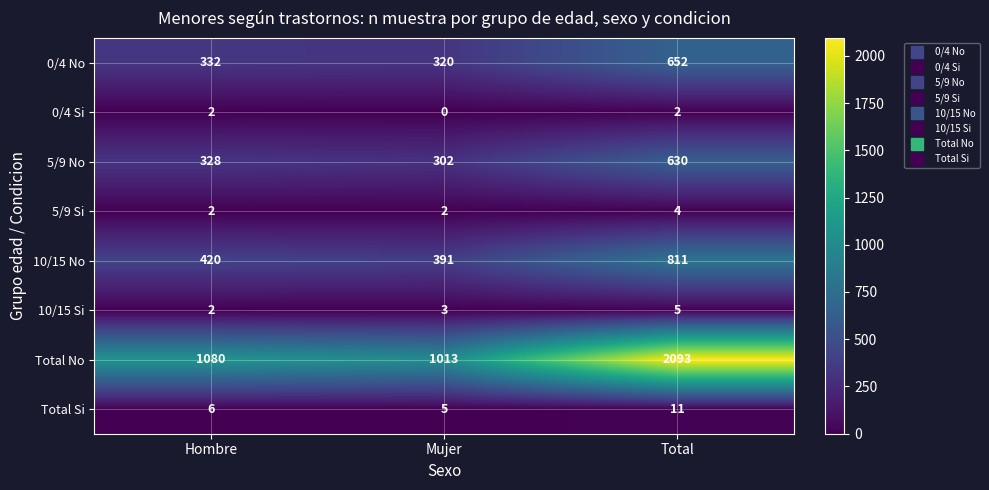

Which series has the largest range (max minus min)?

Total No